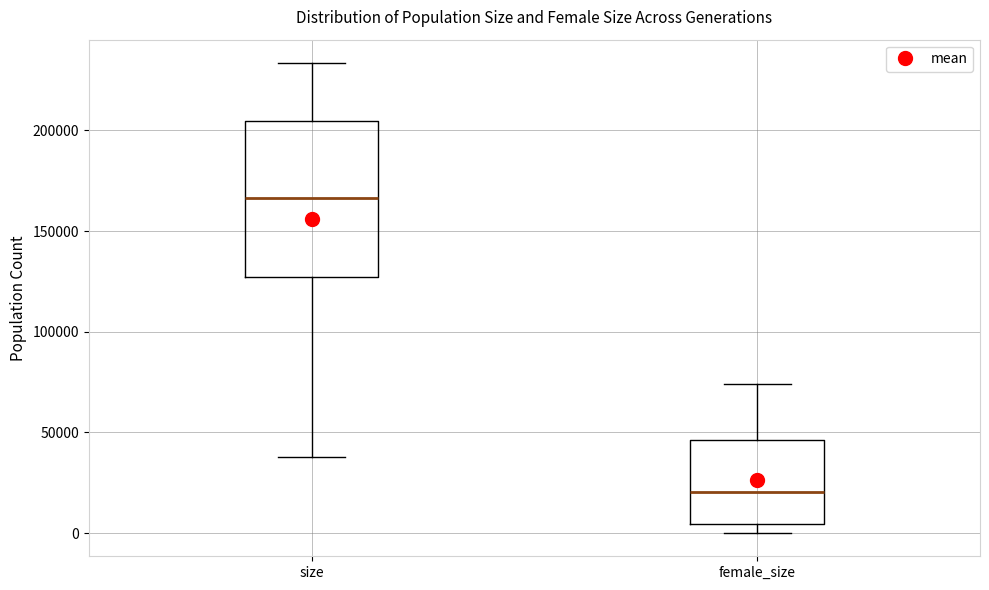

Reading left to right, read every box against the y-axis: the position of its median line, the range the box covers, and the ends of its whiskers. The values are not printed on the chart, so give them approximately, as read against the axis.

size: median 165000, box 125000 to 205000, whiskers 40000 to 235000
female_size: median 20000, box 5000 to 45000, whiskers 0 to 75000